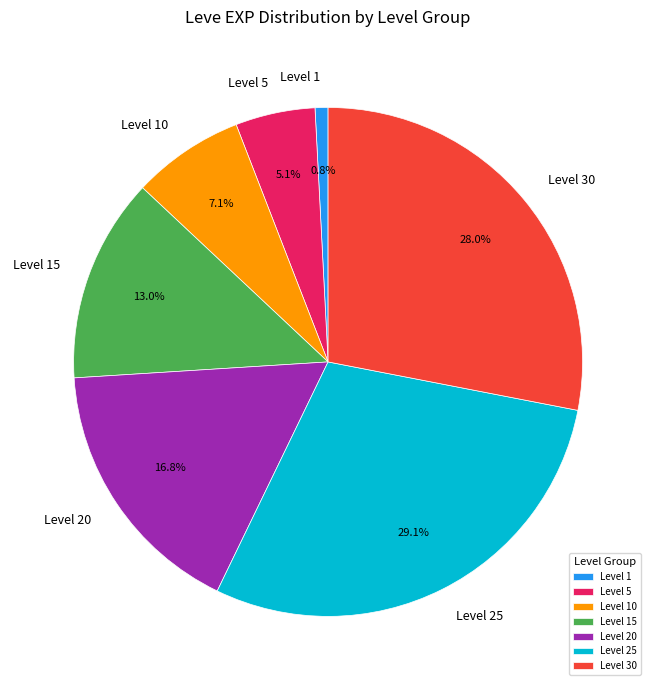

To the nearest percent, what portion does Level 15 represent?

13%